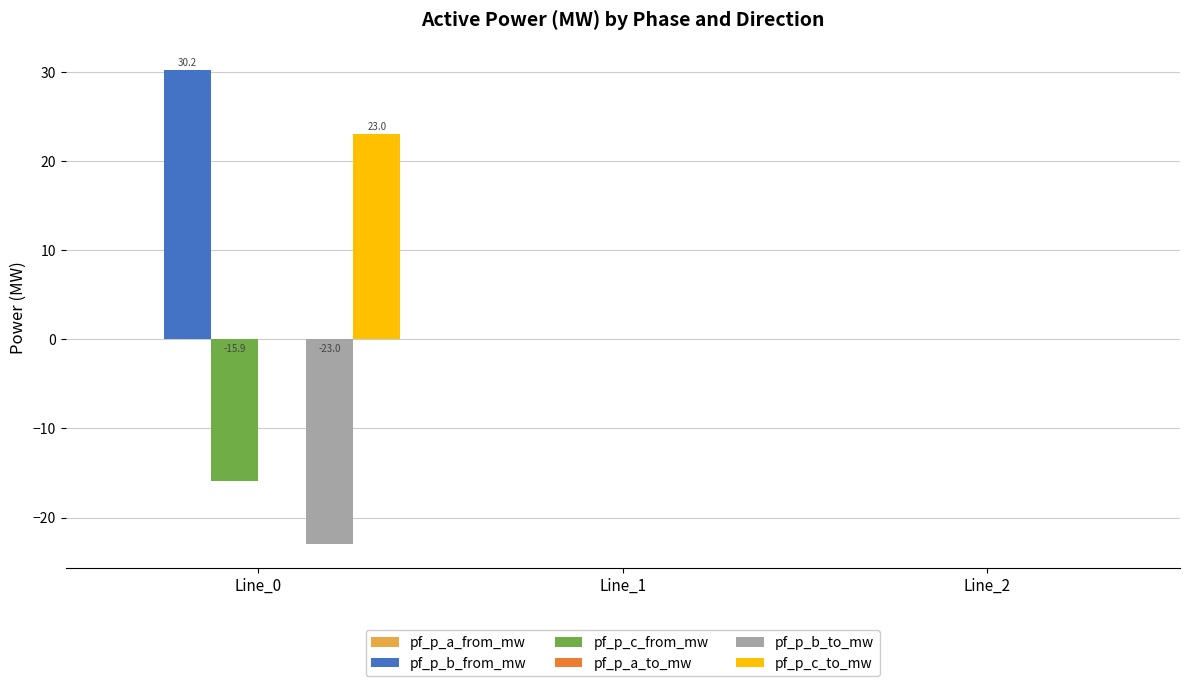

Which series changed the most between Line_0 and Line_1?

pf_p_b_from_mw